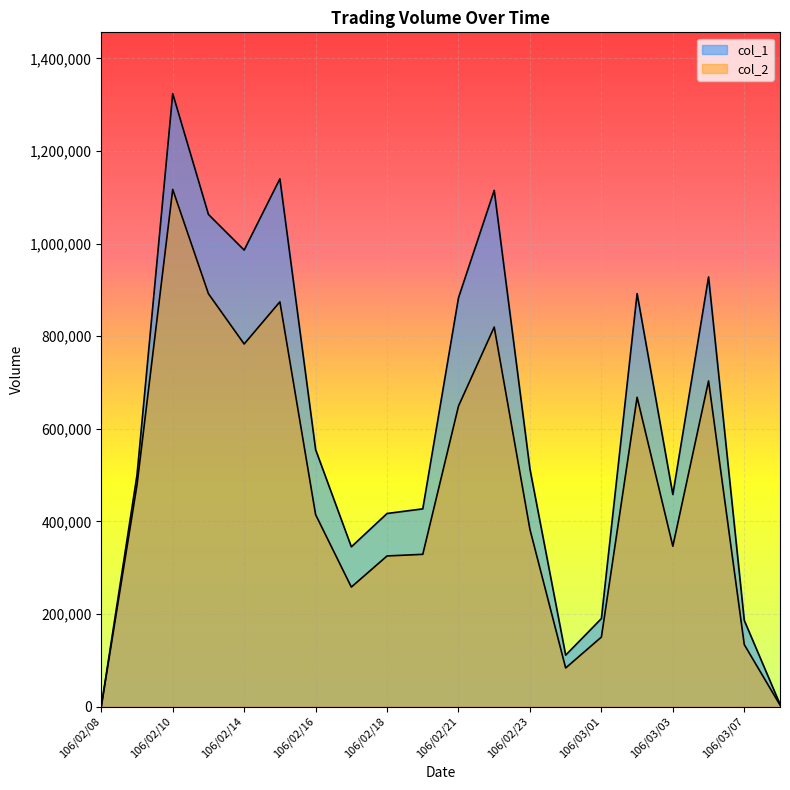

The col_2 series shows 478680 at 106/02/09. True or false?

True